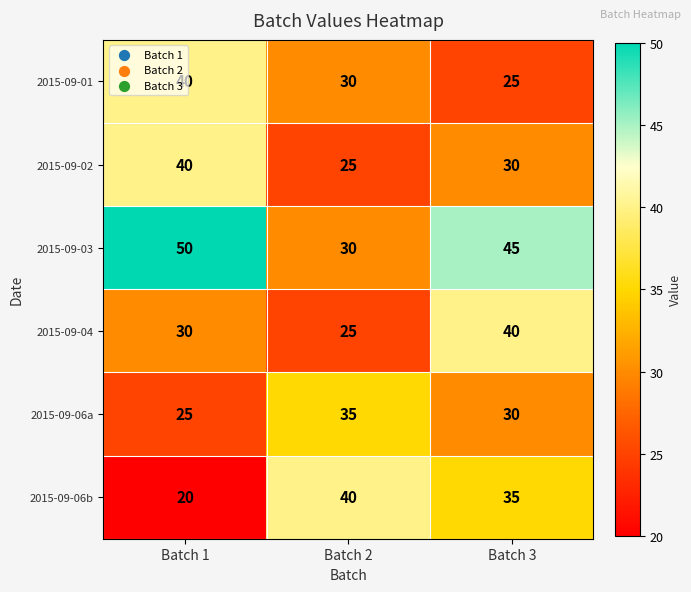

What is the lowest value of the 2015-09-06a series?

25